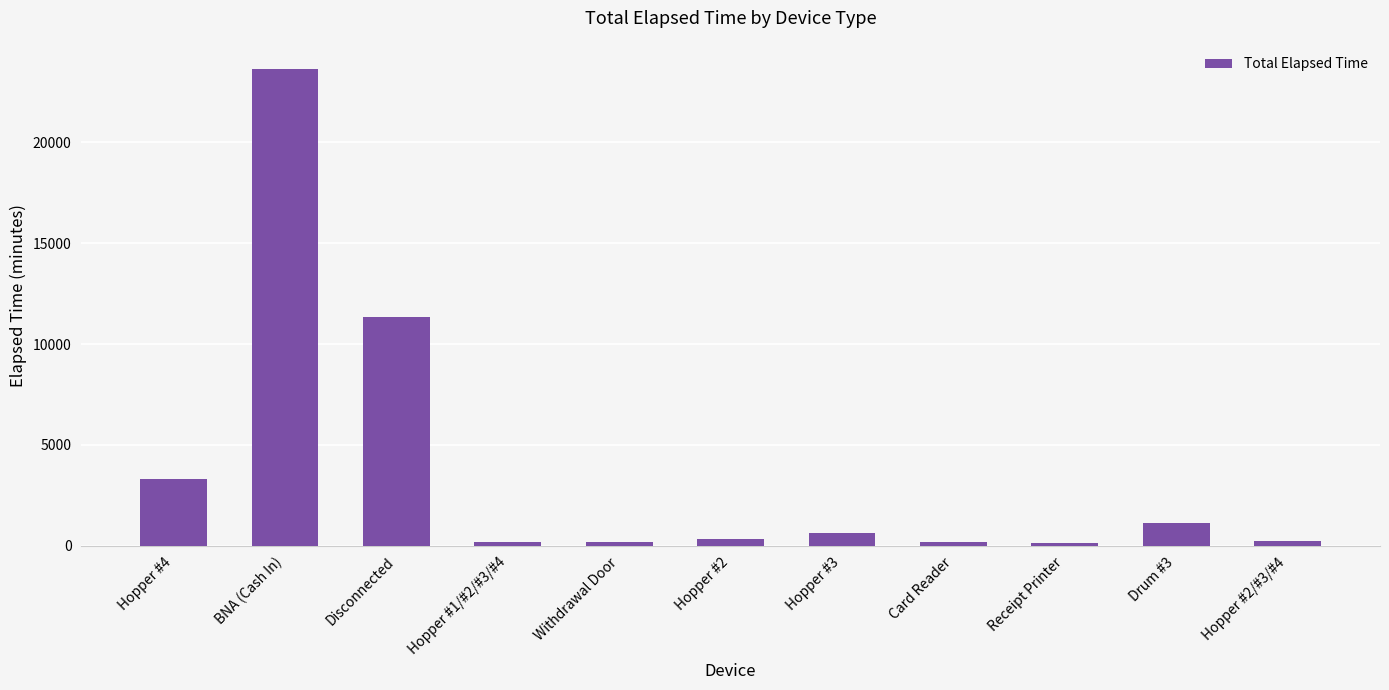

What is the label of the 5th bar from the right?

Hopper #3